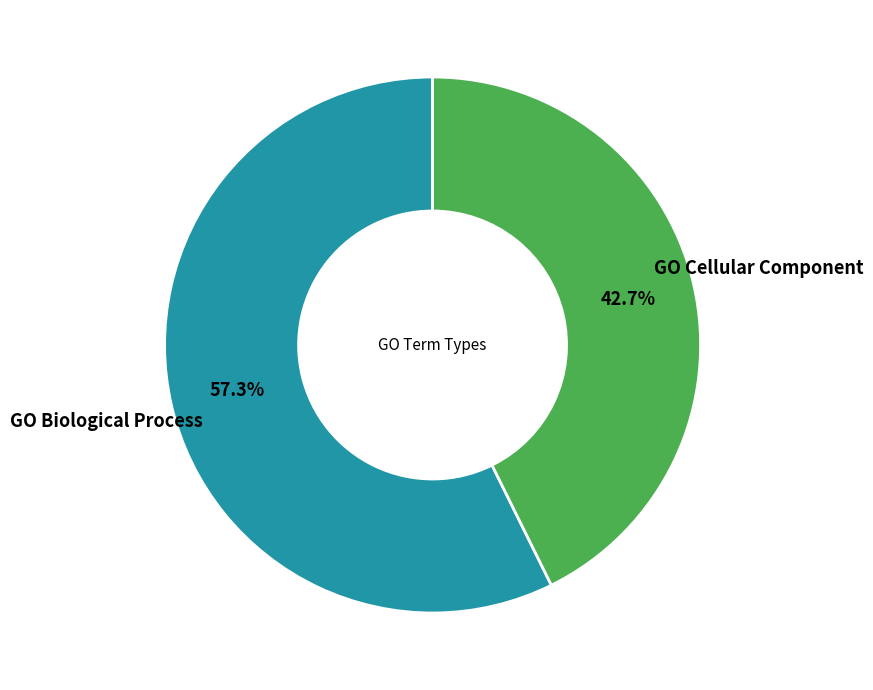

Is there a majority slice in this chart?

Yes